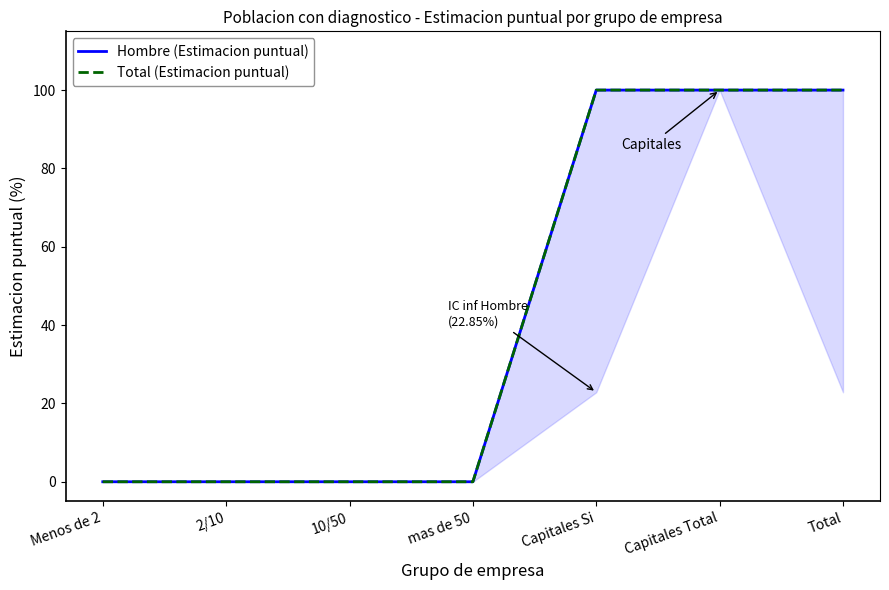

What is the highest value of the Total (Estimacion puntual) series?

100